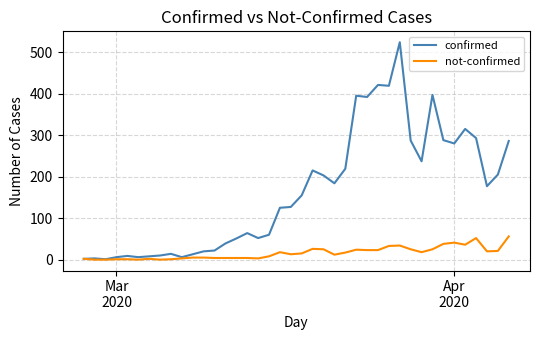

List the series in order of their overall mean, lowest first.

not-confirmed, confirmed